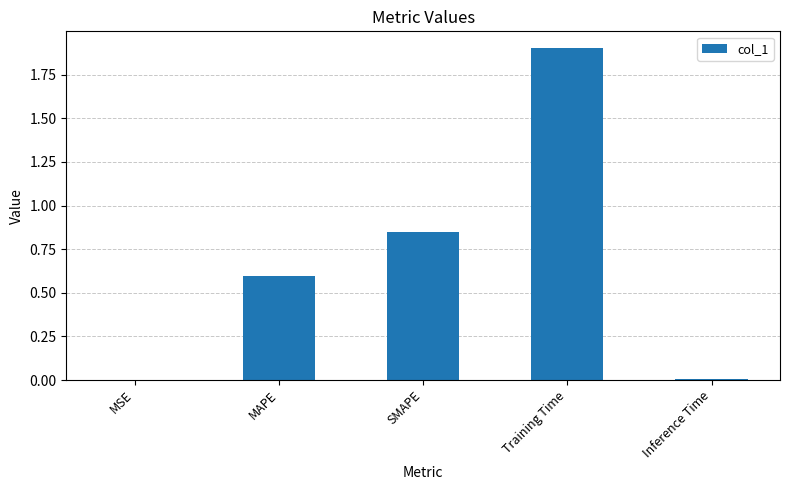

What is the sum of all values?

3.4